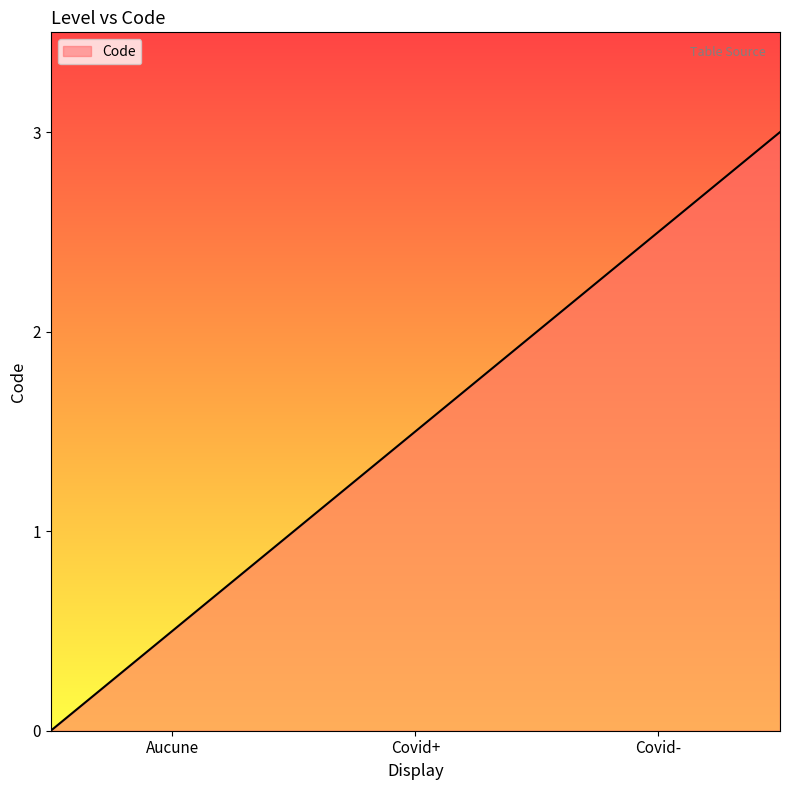

At which category does the chart reach its peak across all series?

Covid-